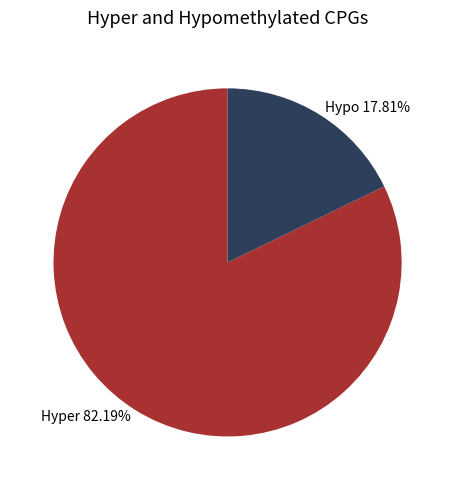

Does Hypo account for over 50% of the chart?

No